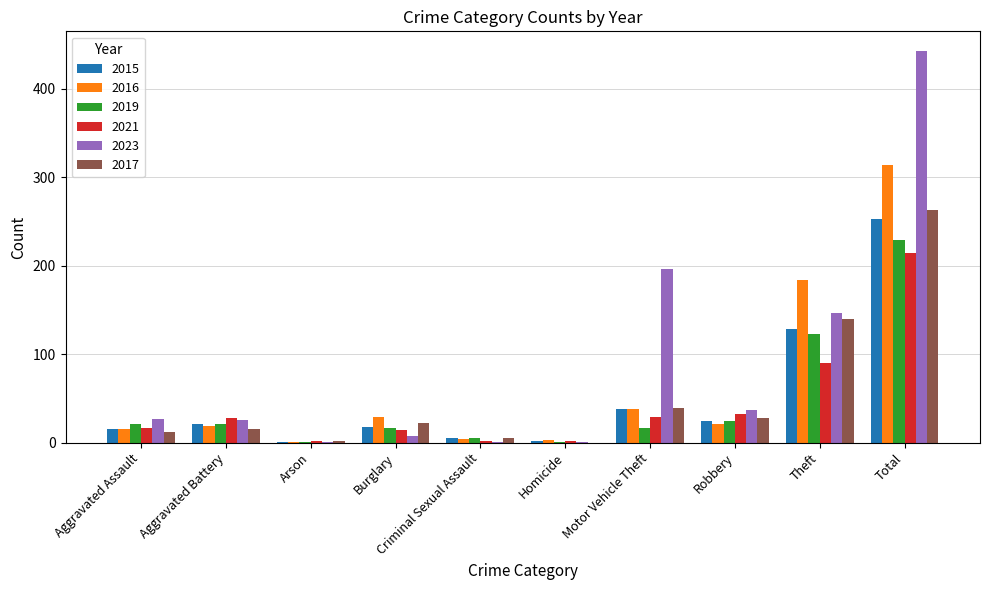

What is the total value across all series at Criminal Sexual Assault?

22